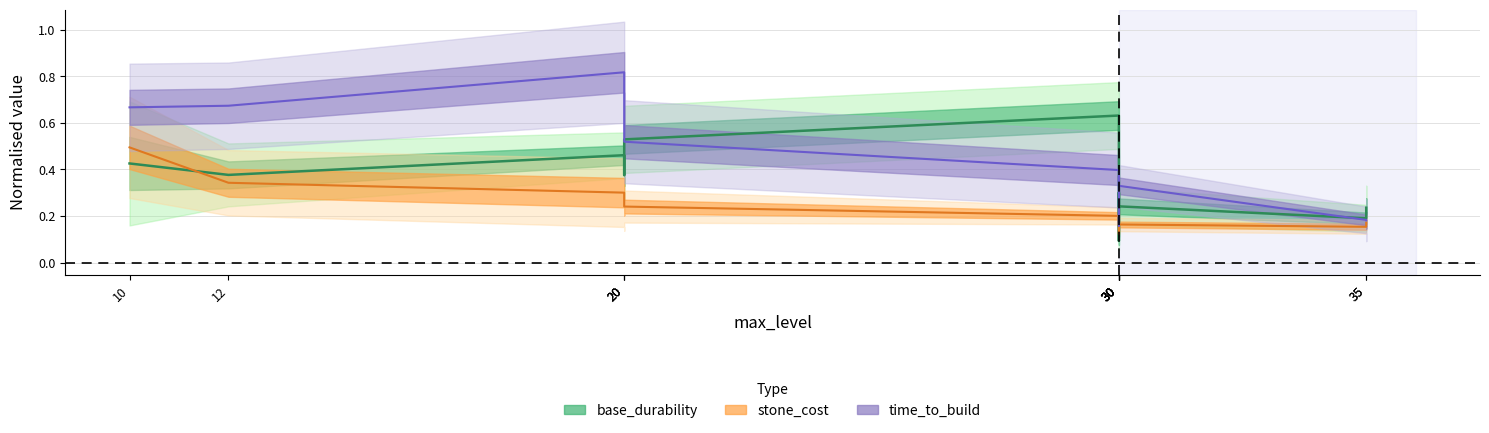

Which series has the largest total across all categories?

time_to_build